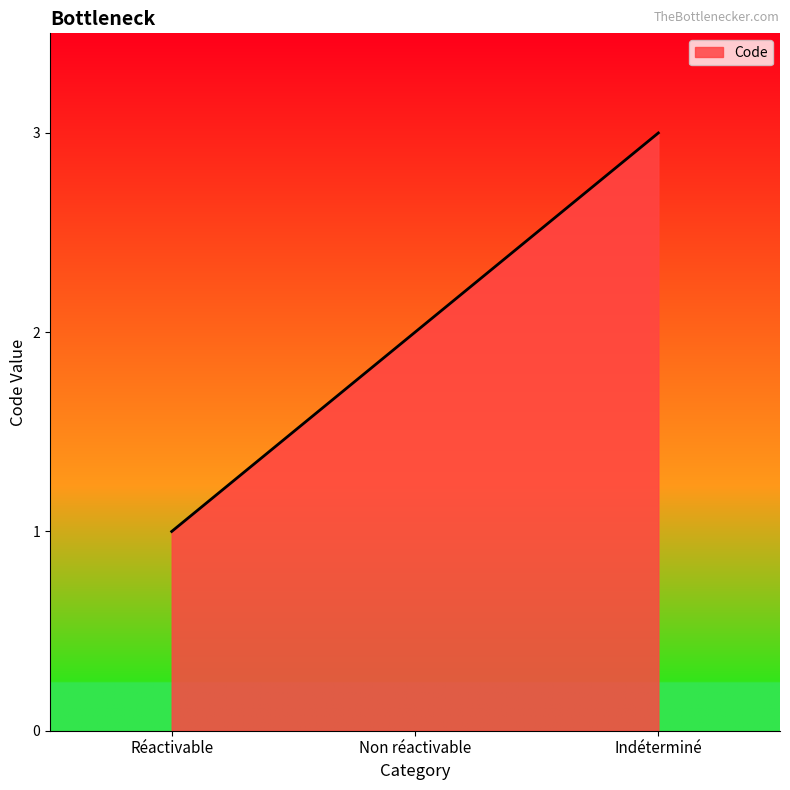

What is the greatest value displayed?

3